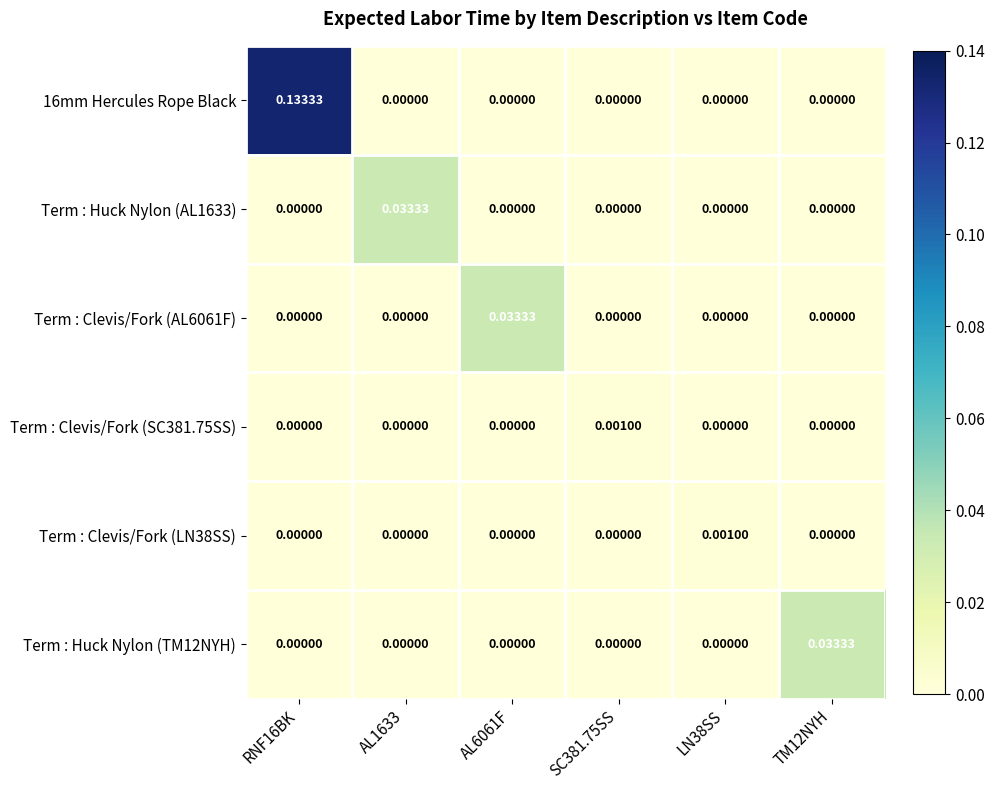

How many data points does each series have?

6